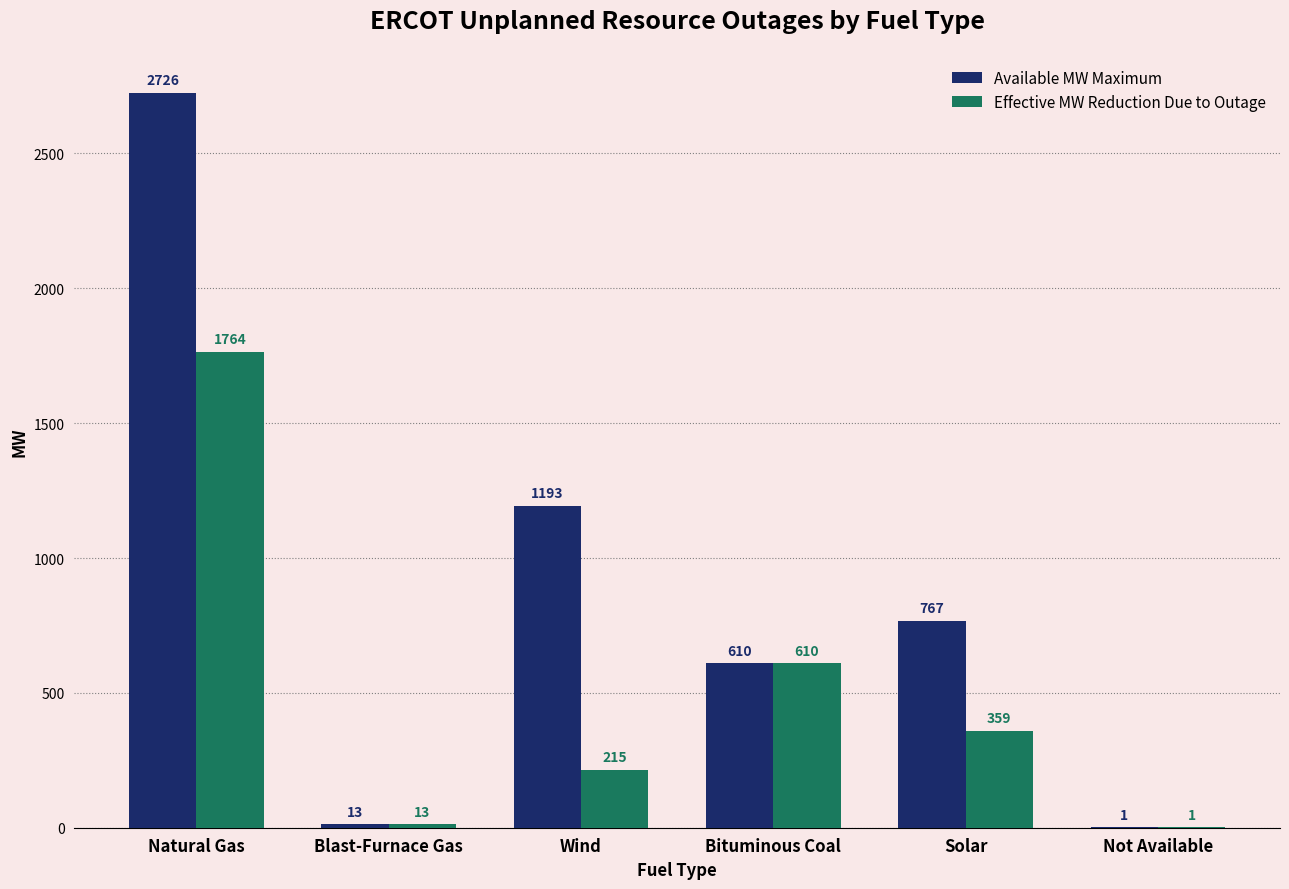

At which category is the sum across all series the highest?

Natural Gas